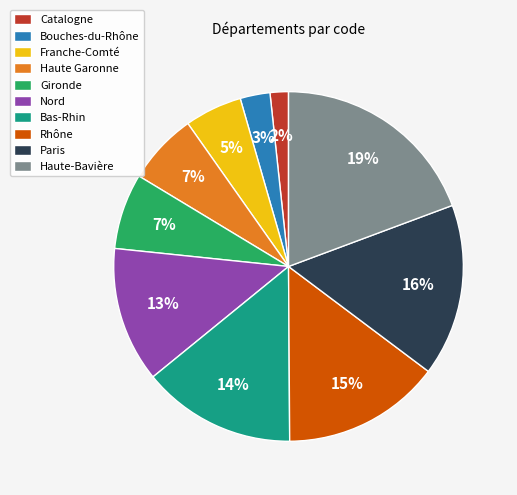

Is the sum of Bouches-du-Rhône and Gironde greater than half?

No